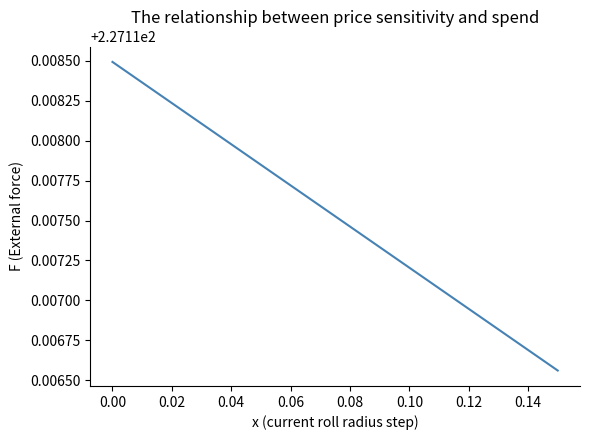

What is the label of the 8th point from the right?

0.08